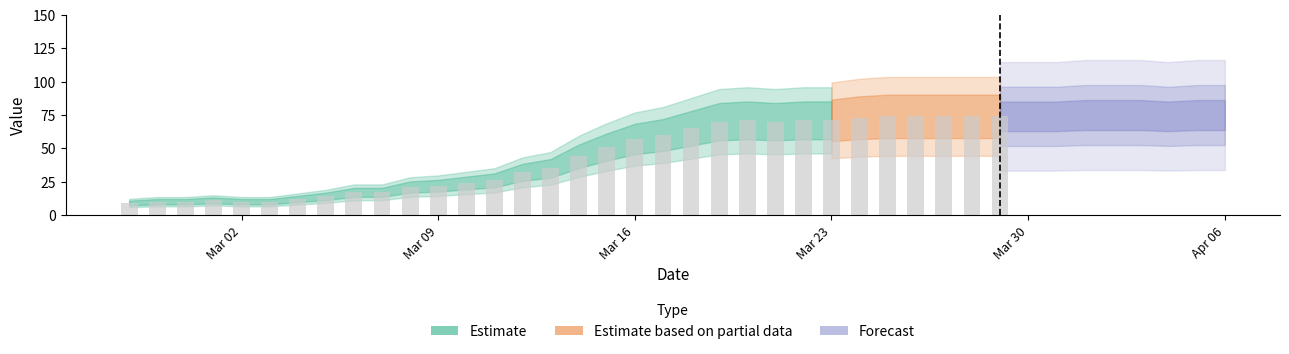

Where does the data first go above 65?

2020-03-19